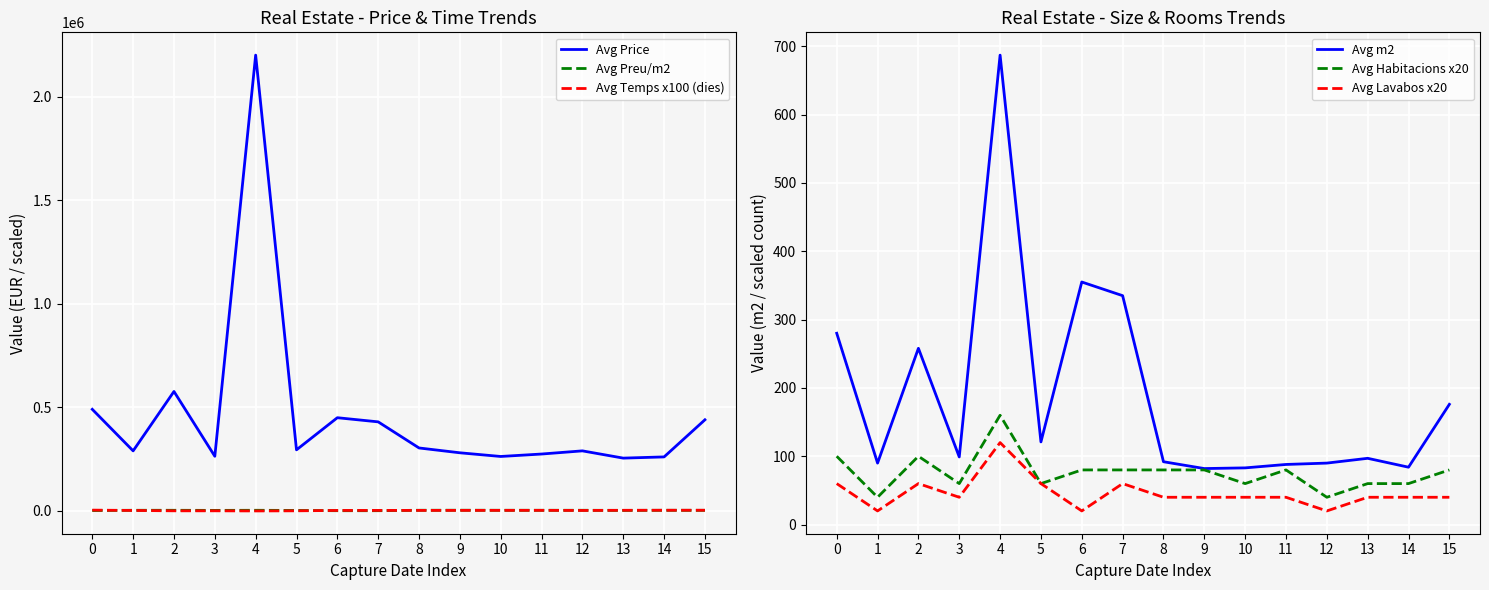

Which series has the largest range (max minus min)?

Avg Price